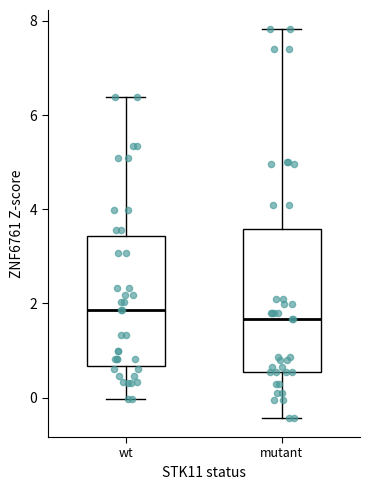

Reading left to right, transcribe this box plot: for each box, give where its median line is, the range the box spans, and where its two whiskers end, as read against the y-axis. The values are not printed on the chart, so give them approximately, as read against the axis.

wt: median 1.8, box 0.6 to 3.4, whiskers 0.0 to 6.4
mutant: median 1.6, box 0.6 to 3.6, whiskers -0.4 to 7.8